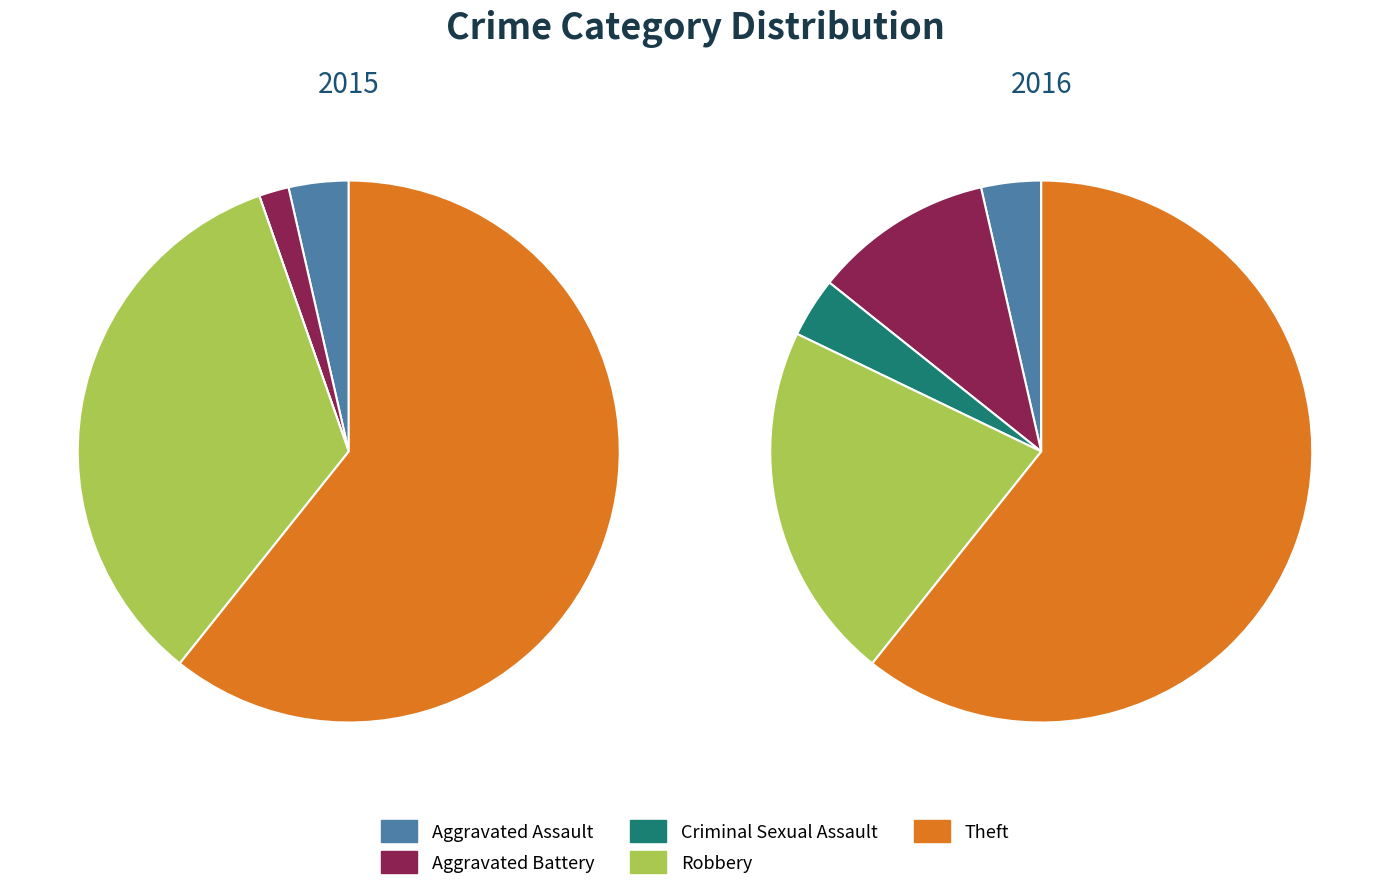

Is the sum of 3 and 4 greater than half?

Yes